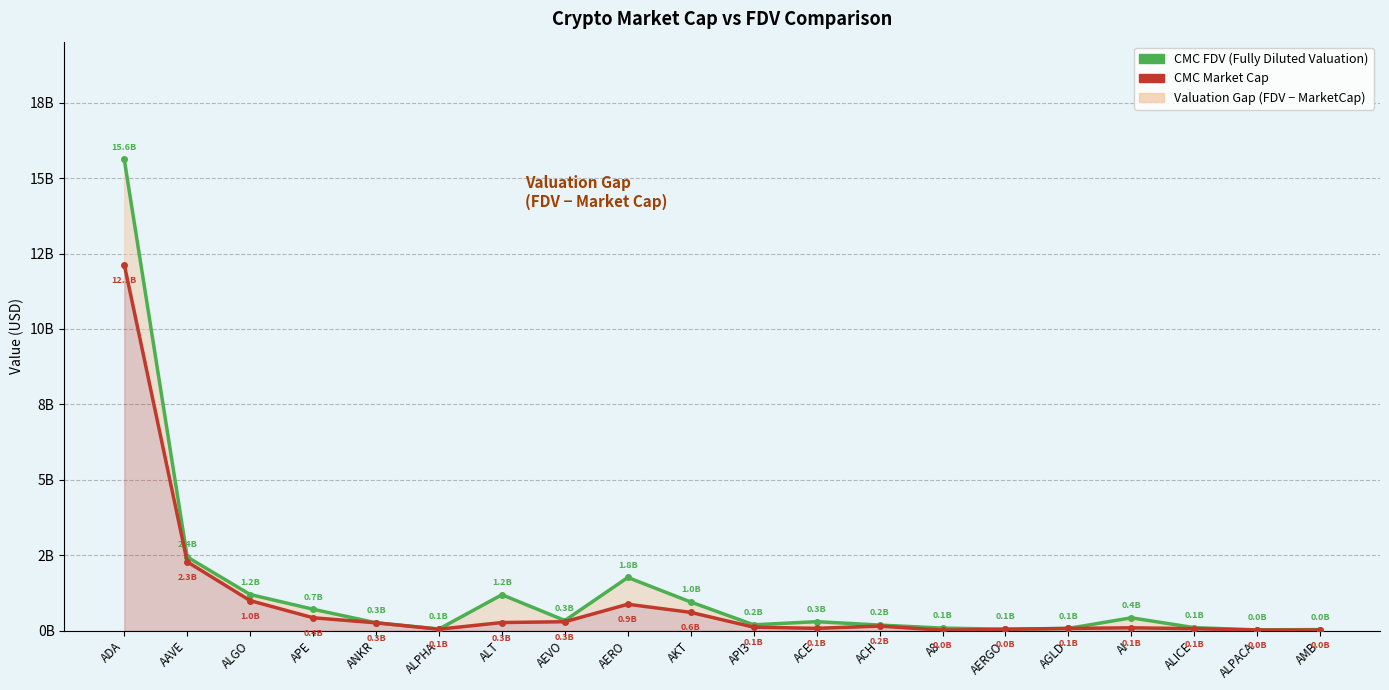

True or false: CMC_FDV and CMC_MarketCap intersect in this chart.

False